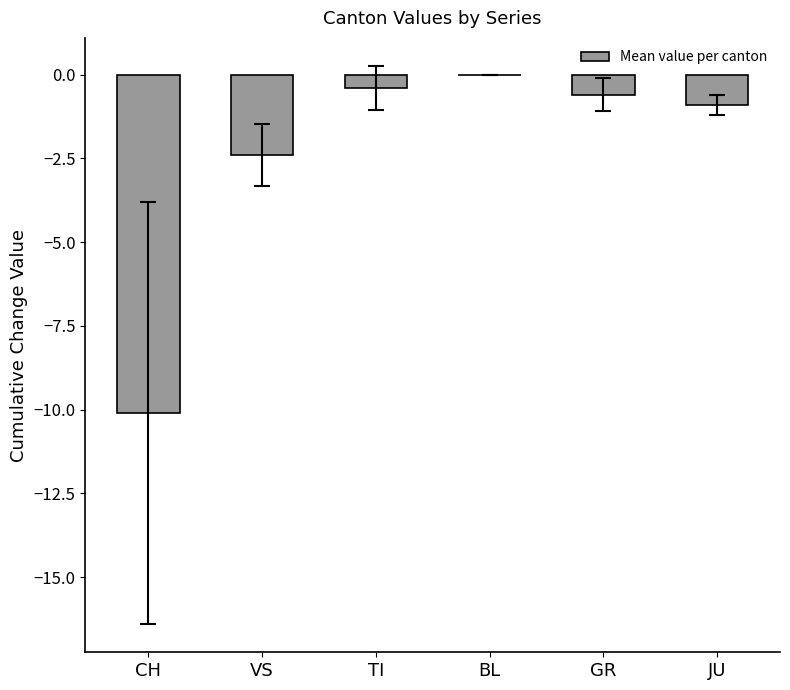

True or false: the data shows -10.1 at CH.

True